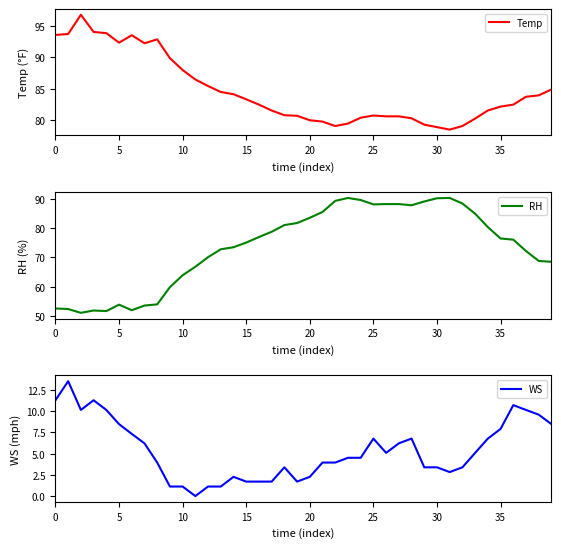

What is the lowest value of the Temp series?

78.5